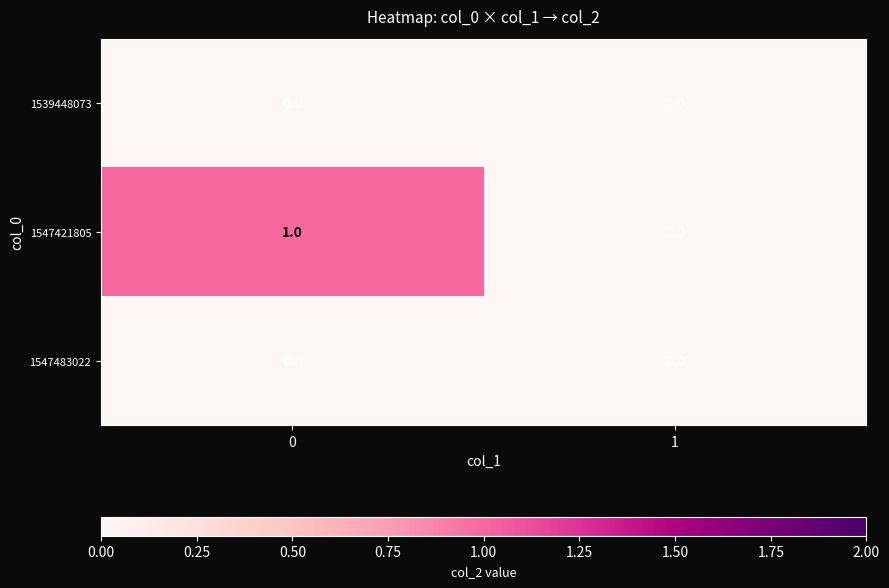

Is it true that 1547421805 equals 1 at 0?

True